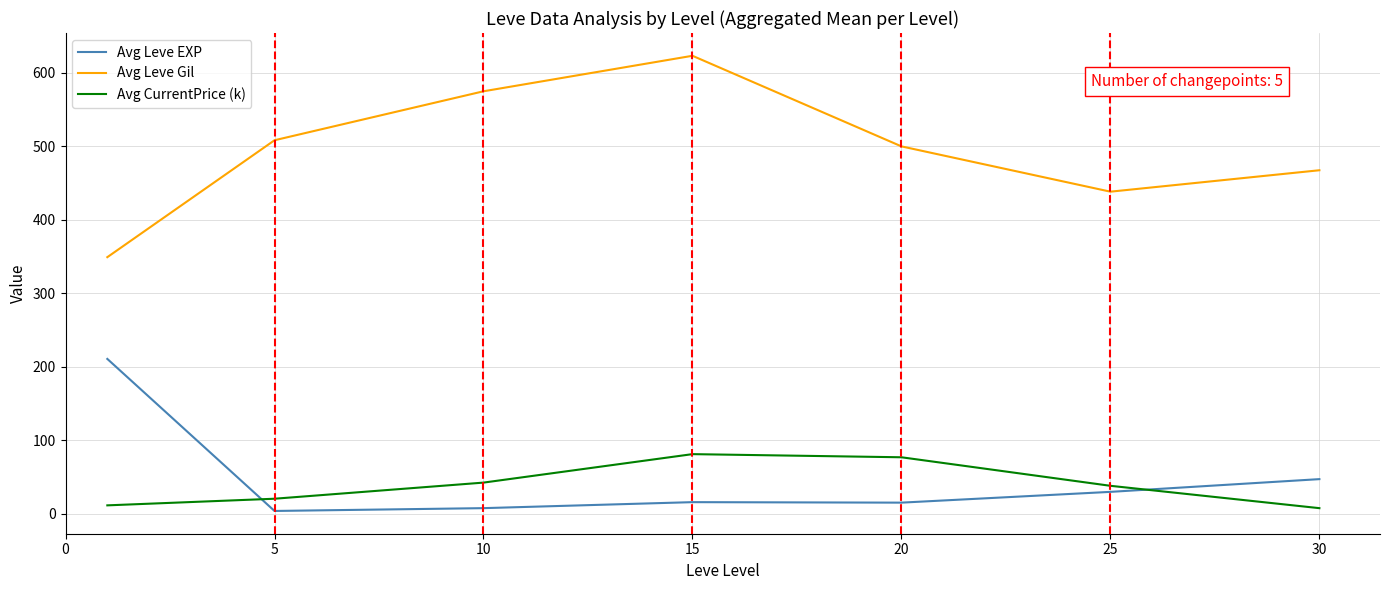

At how many categories does at least one series exceed 537?

2